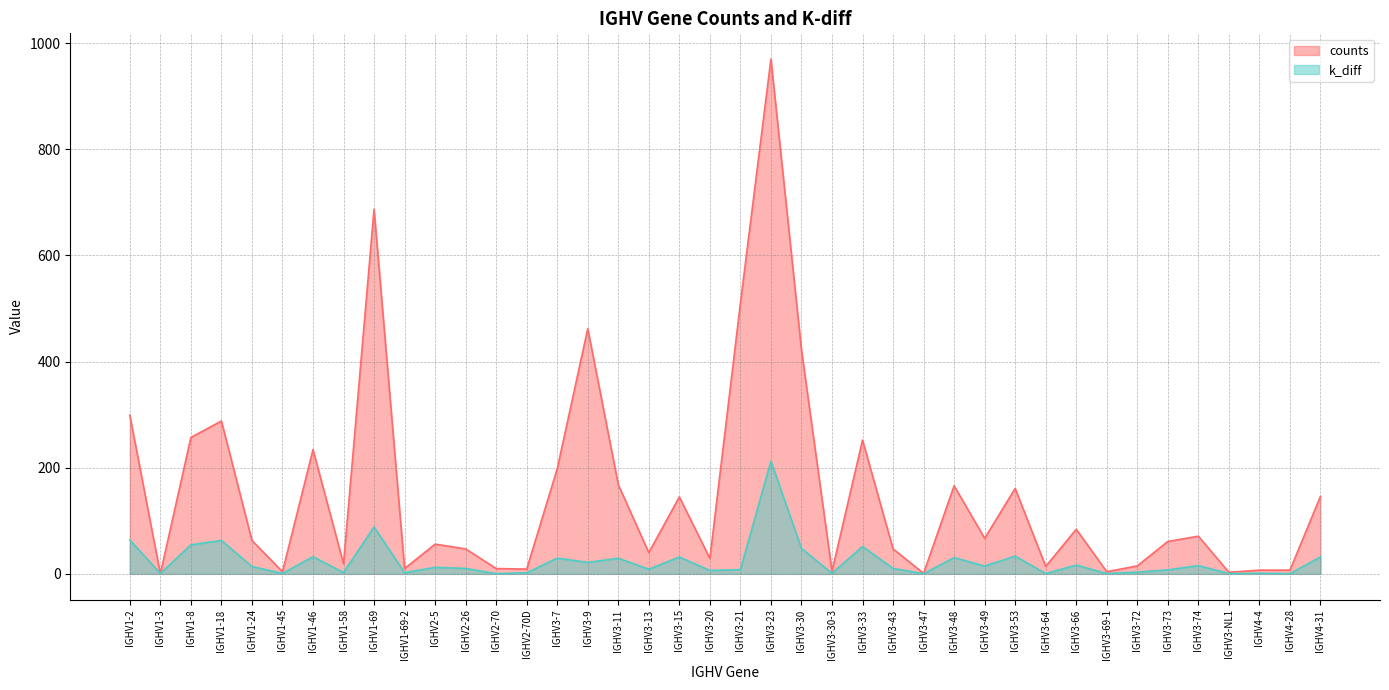

What is the spread (max minus min) of values at IGHV3-64?

13.4